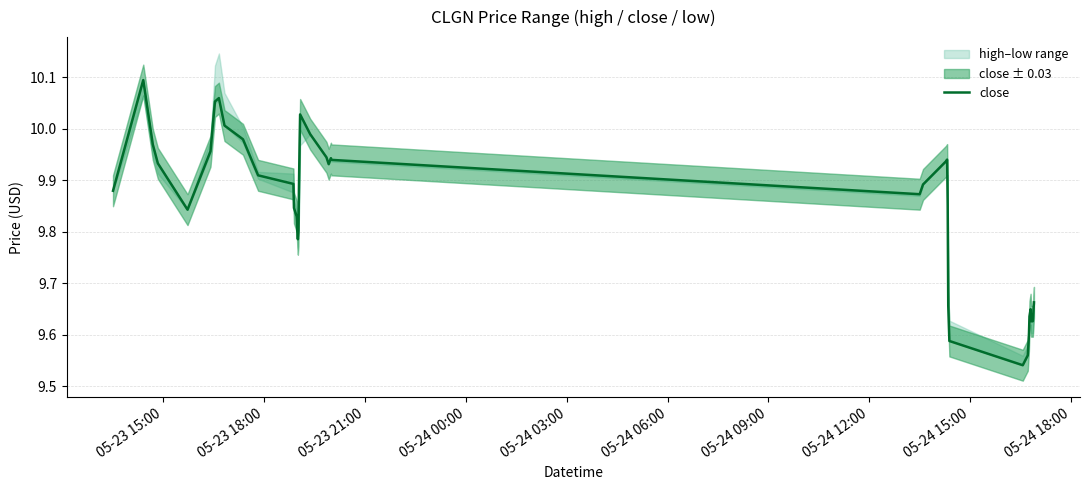

How many interior local valleys (lower than both neighbors) does the data have?

5